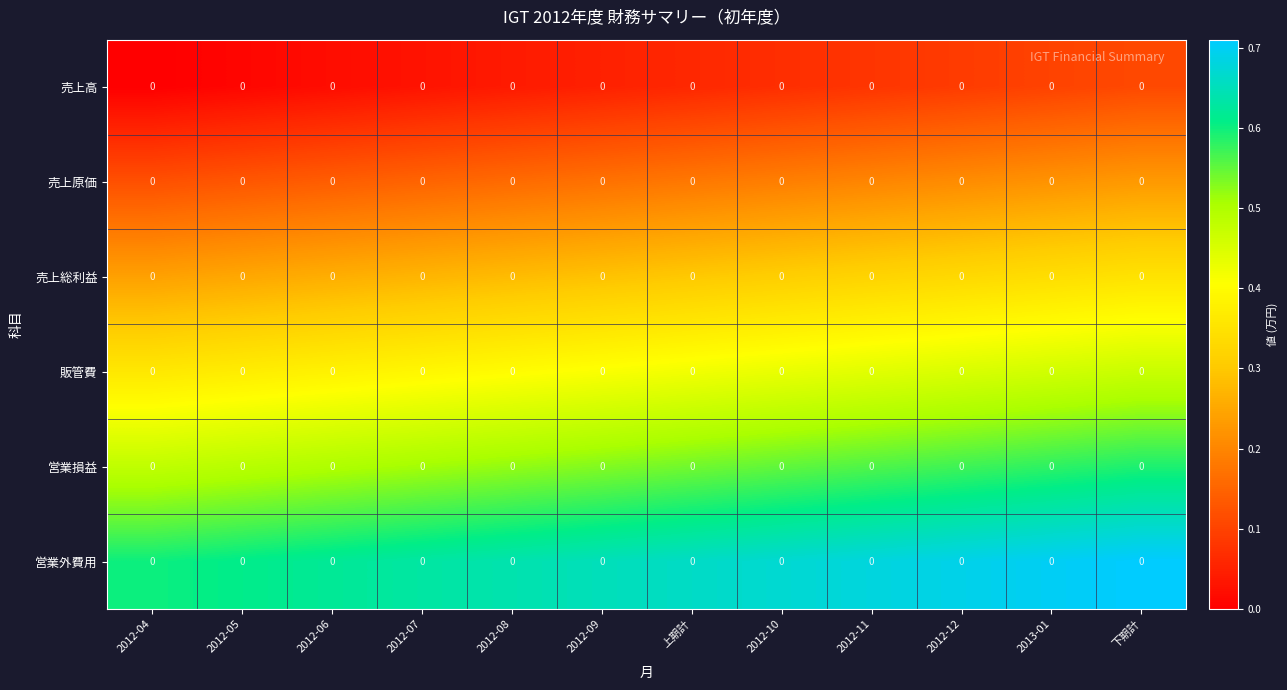

At how many categories does at least one series exceed 0?

12